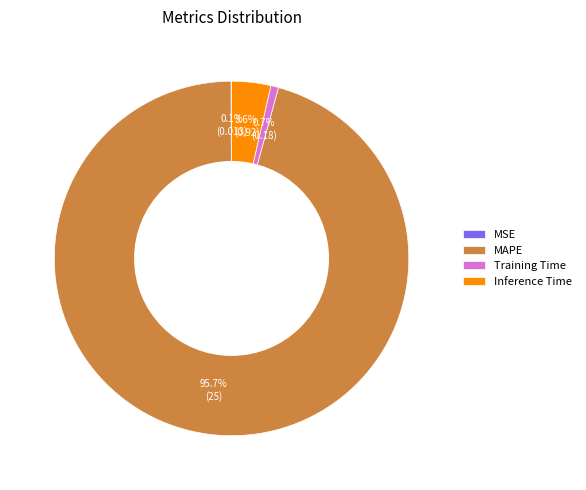

Which category accounts for the majority?

MAPE